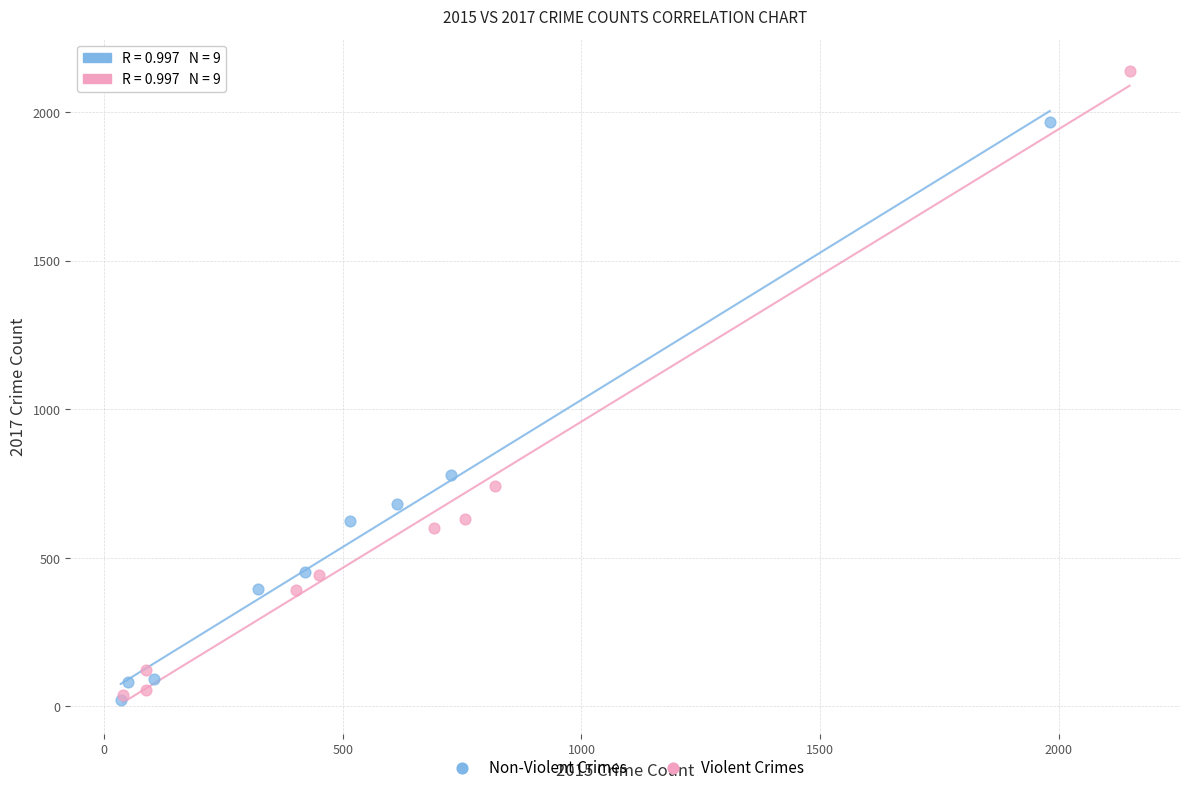

Which series has the widest spread of Y values?

Violent Crimes